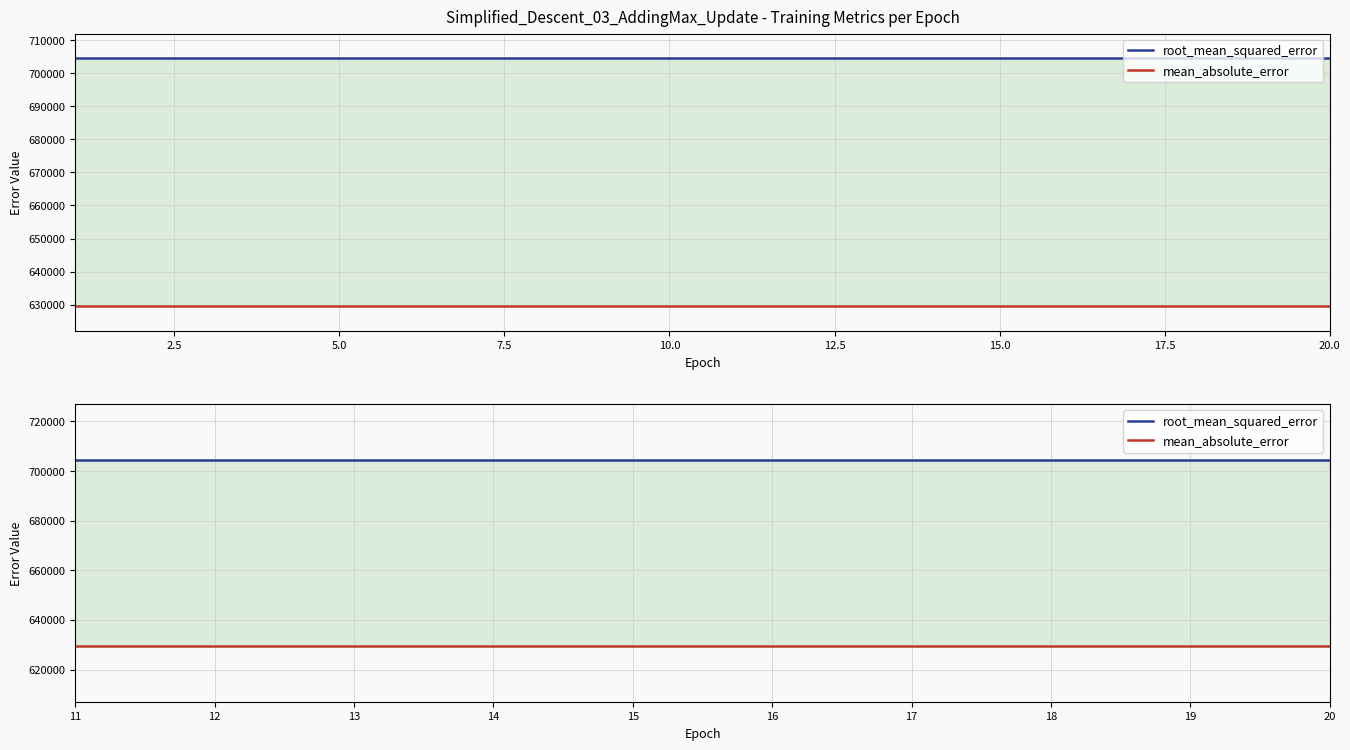

What is the minimum value shown in the chart?

629512.5